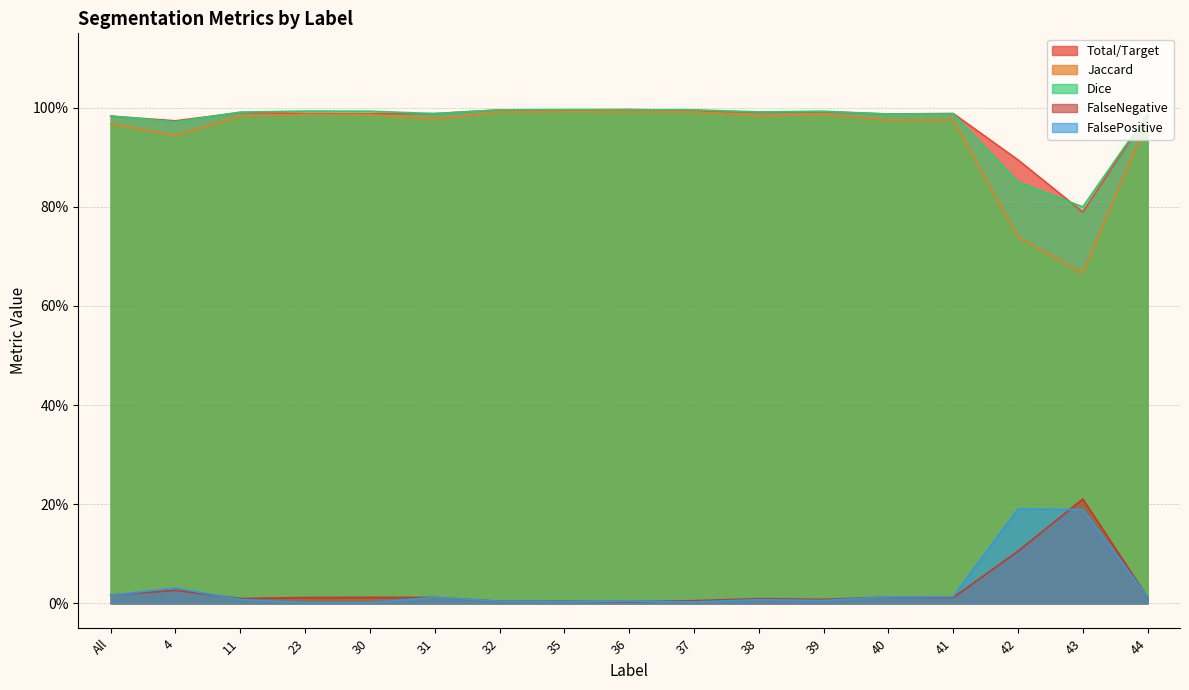

True or false: Total/Target and Jaccard intersect in this chart.

False